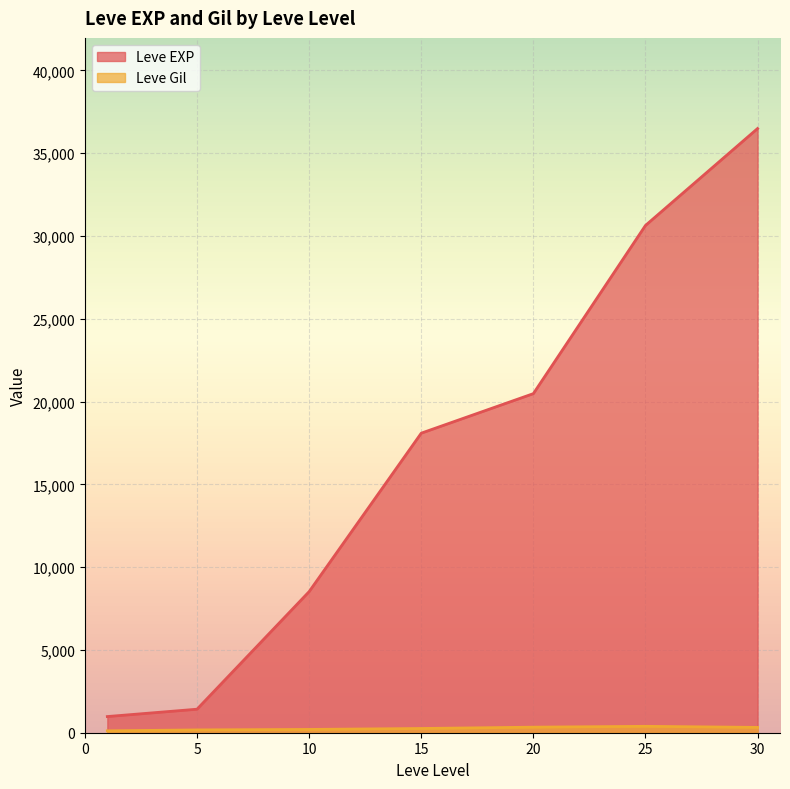

What is the value of the Leve Gil point at the 4th from the left?

169